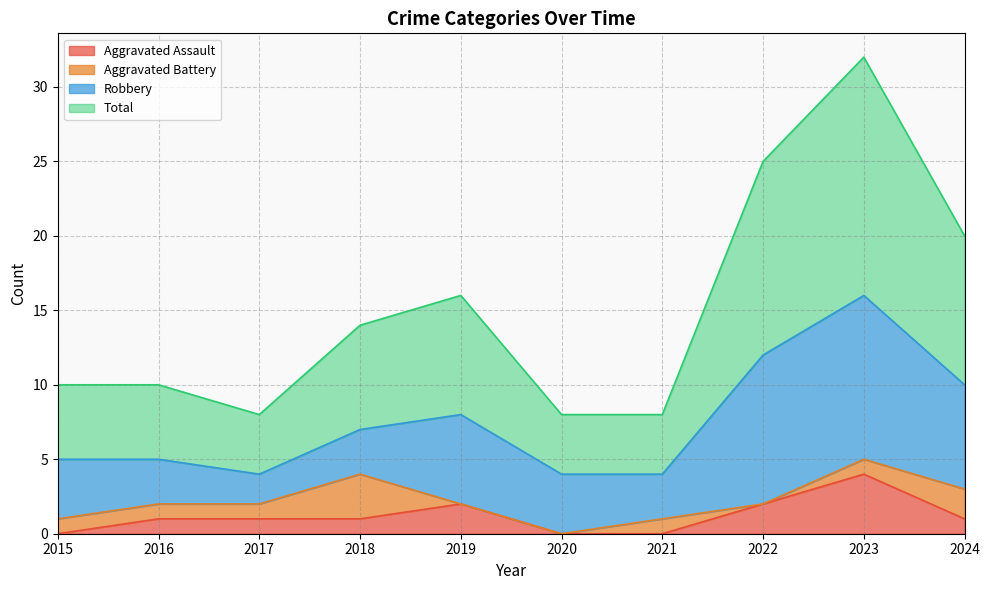

Is it true that Aggravated Assault equals 1 at 2017?

True